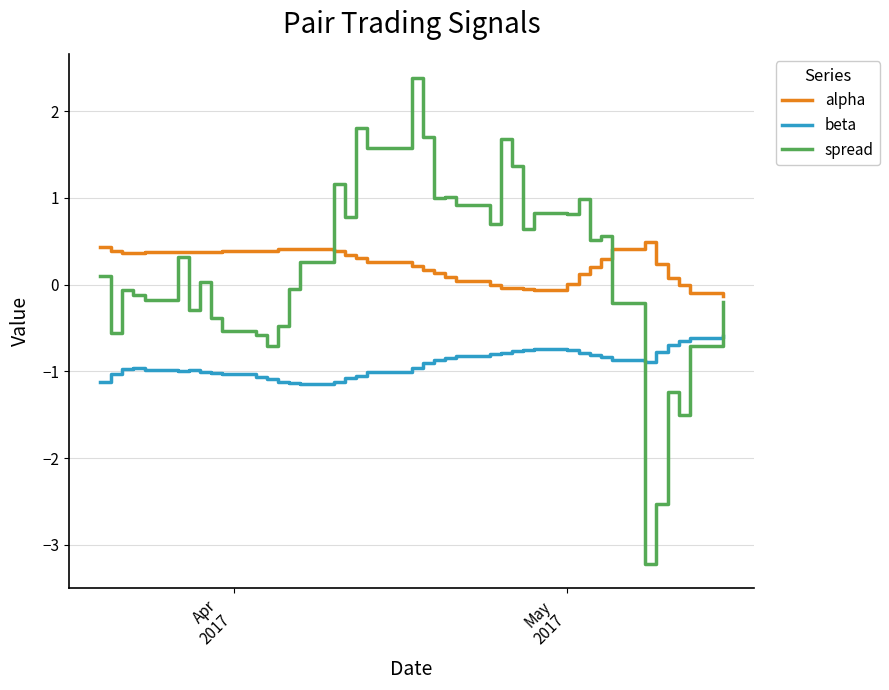

In spread, how many points are lower than both neighbors (excluding endpoints)?

13